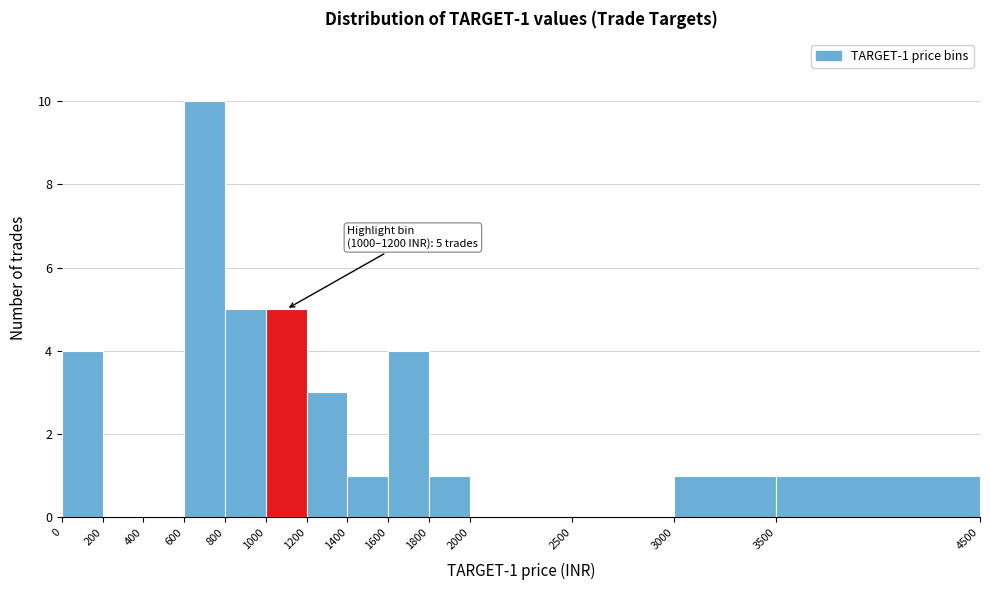

Over which range of the x-axis is the bar tallest?

600 to 800